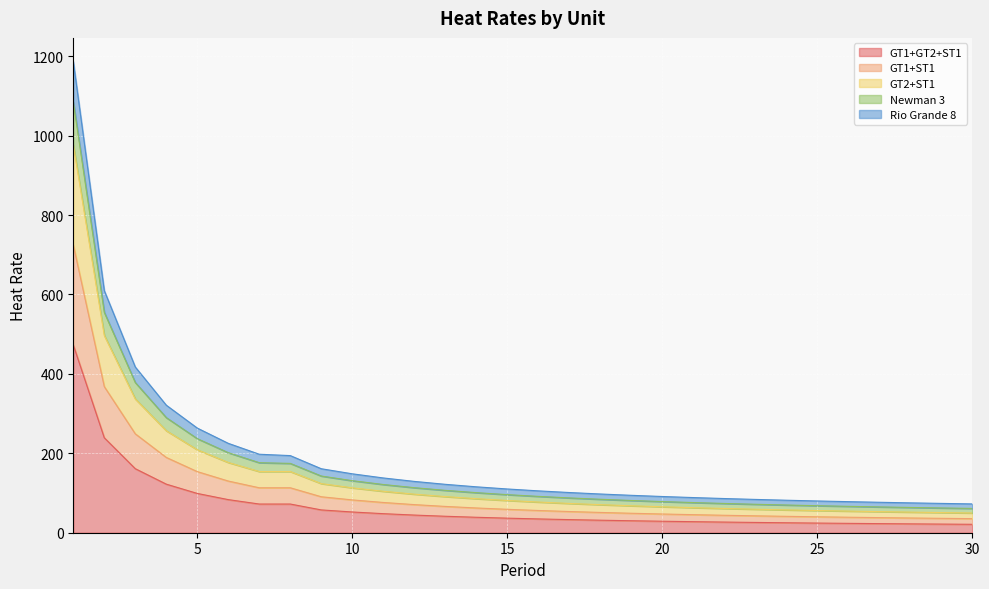

What are all the series names shown in the legend?

GT1+GT2+ST1, Rio Grande 8, GT1+ST1, GT2+ST1, Newman 3